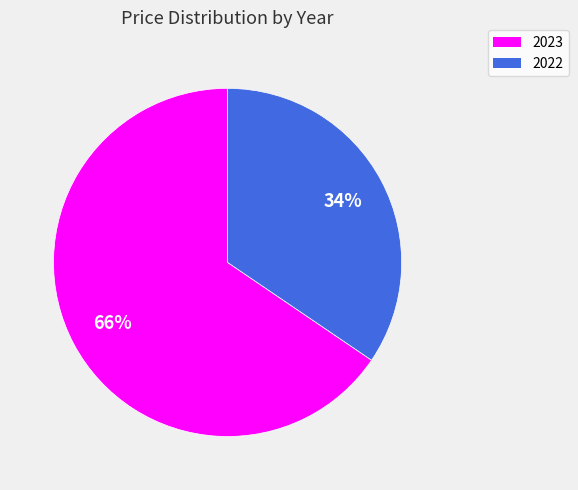

How many slices are in this pie chart?

2